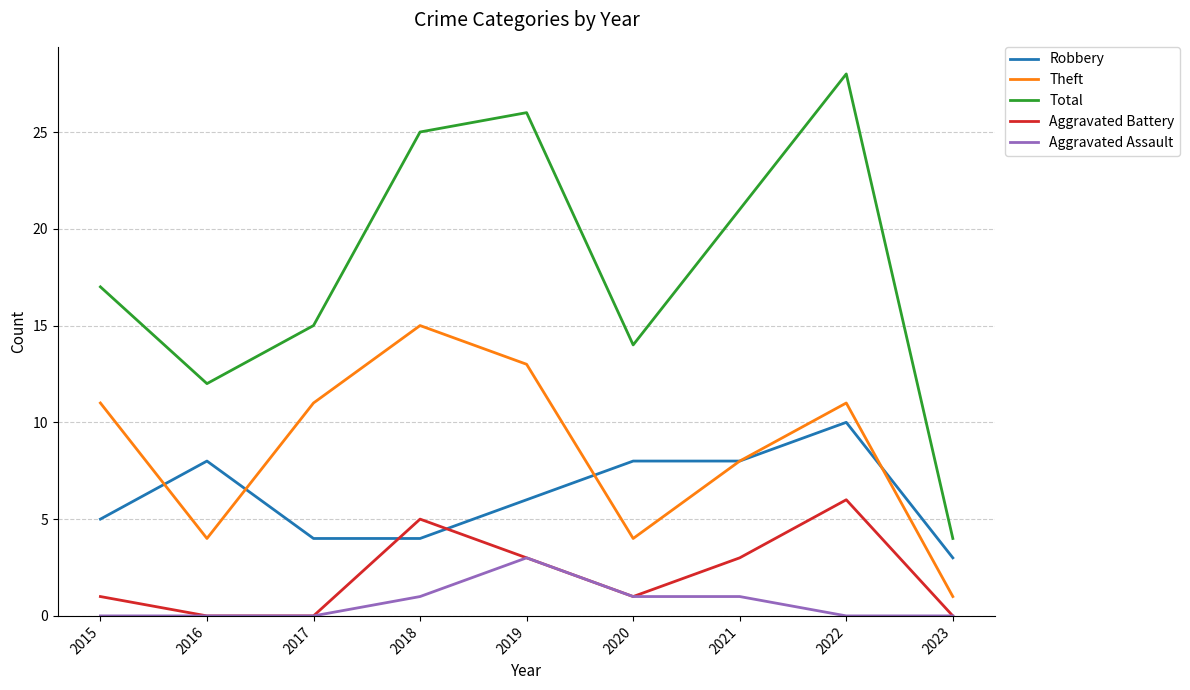

True or false: Aggravated Battery and Theft intersect in this chart.

False